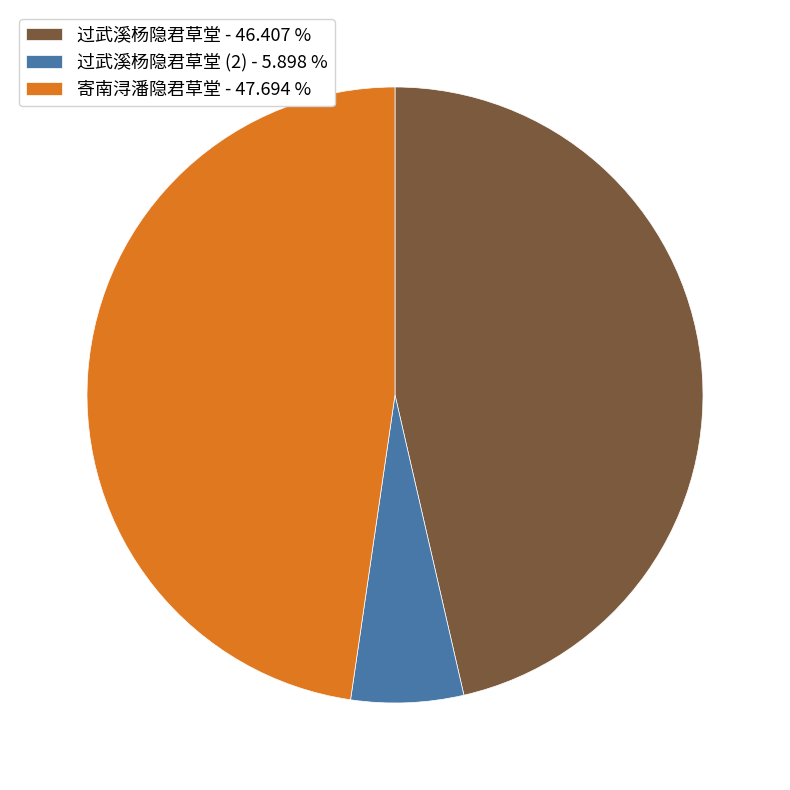

What is the ratio of the value at 过武溪杨隐君草堂 - 46.407 % to the value at 过武溪杨隐君草堂 (2) - 5.898 %?

7.9